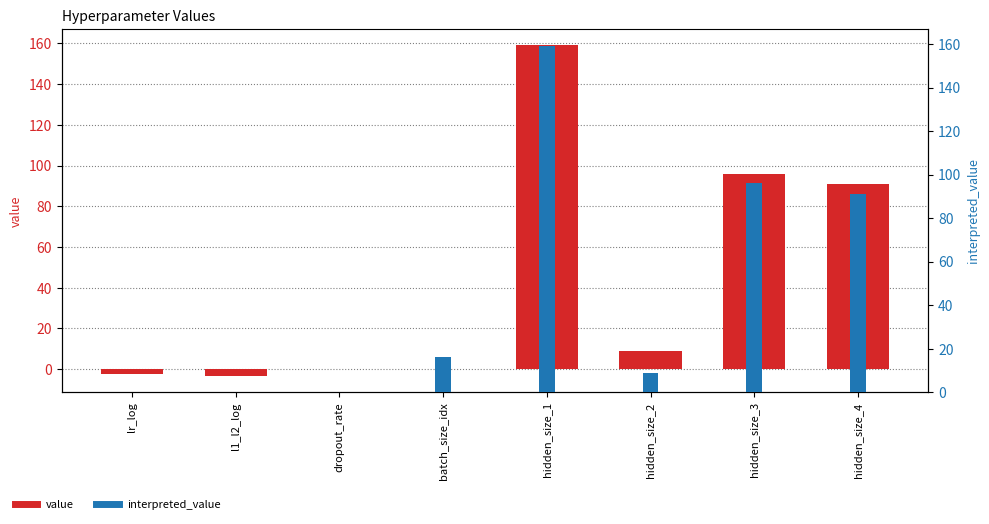

What is the total value across all series at lr_log?

-2.5